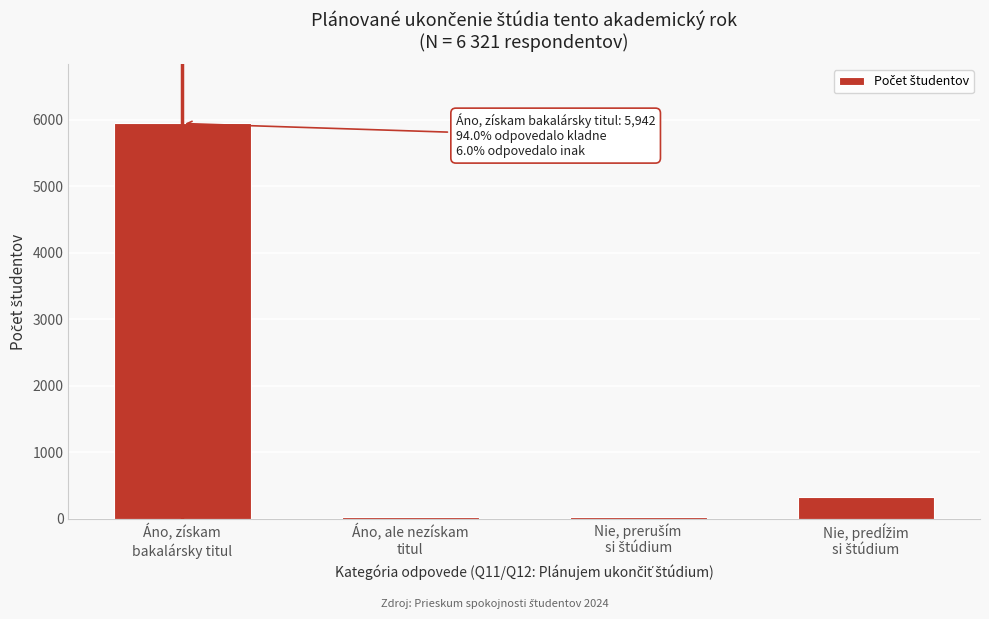

Reading right to left, transcribe all the data shown in this chart.

319	30	30	5942